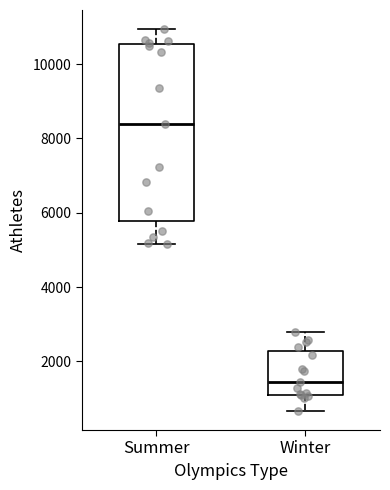

Which box is the tallest, from its lower edge to its upper edge?

Summer